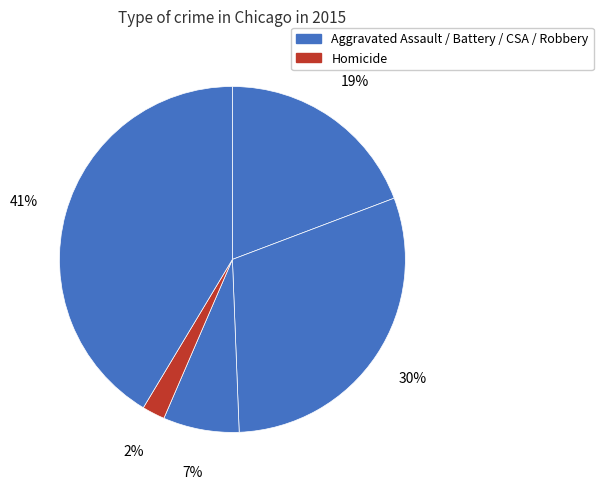

Count the number of slices in the pie.

5